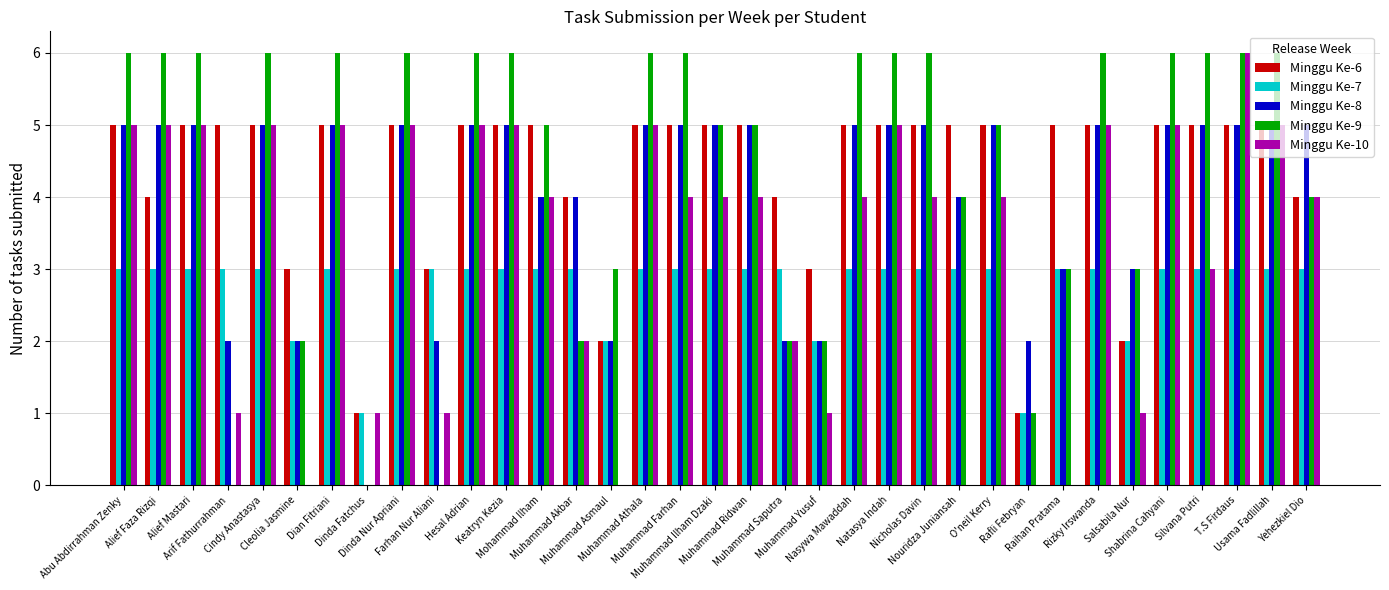

What is the sum of all Minggu Ke-6 values?

151